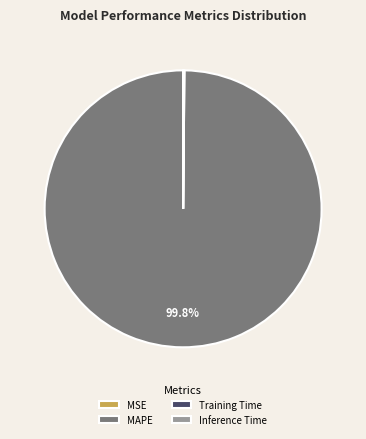

To the nearest percent, what is the average slice percentage?

25%